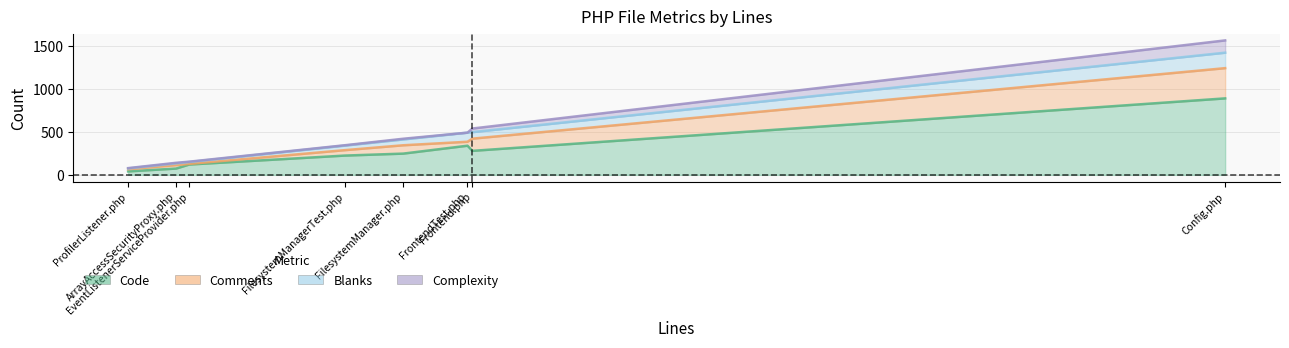

Rank the series by their maximum value, from lowest to highest.

Complexity, Blanks, Comments, Code